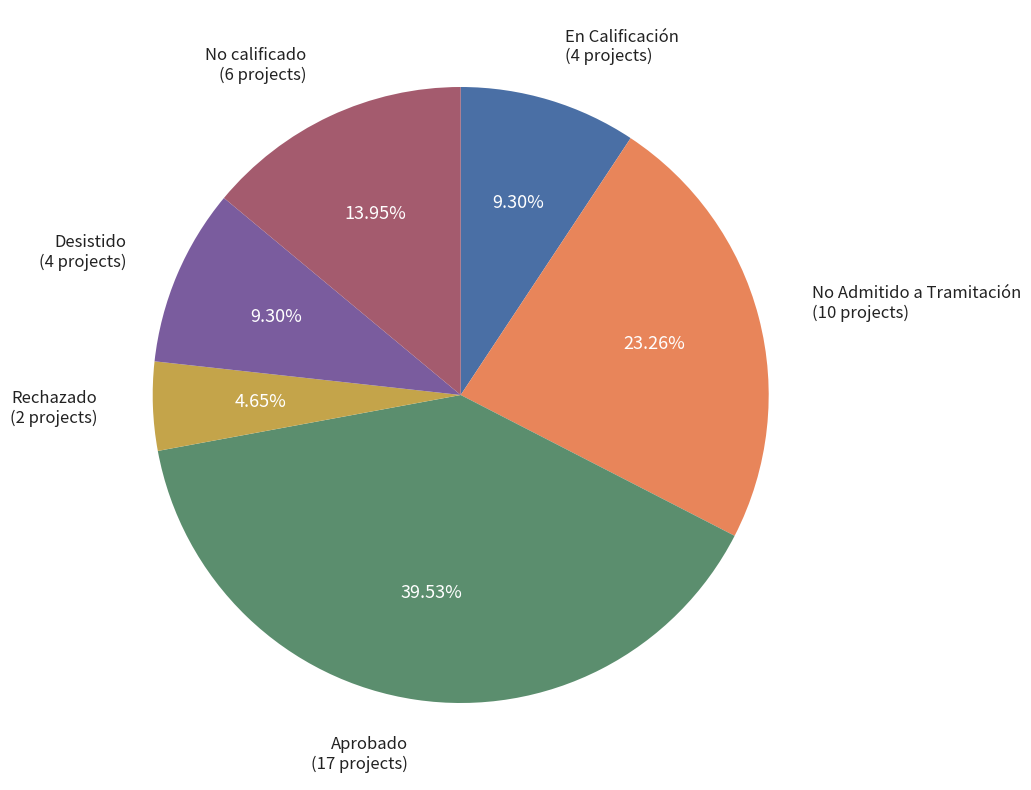

Which slice is the smallest?

Rechazado